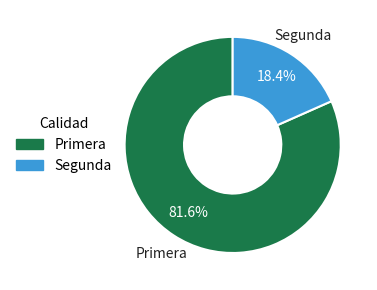

To the nearest percent, what percentage of the pie is Primera?

82%